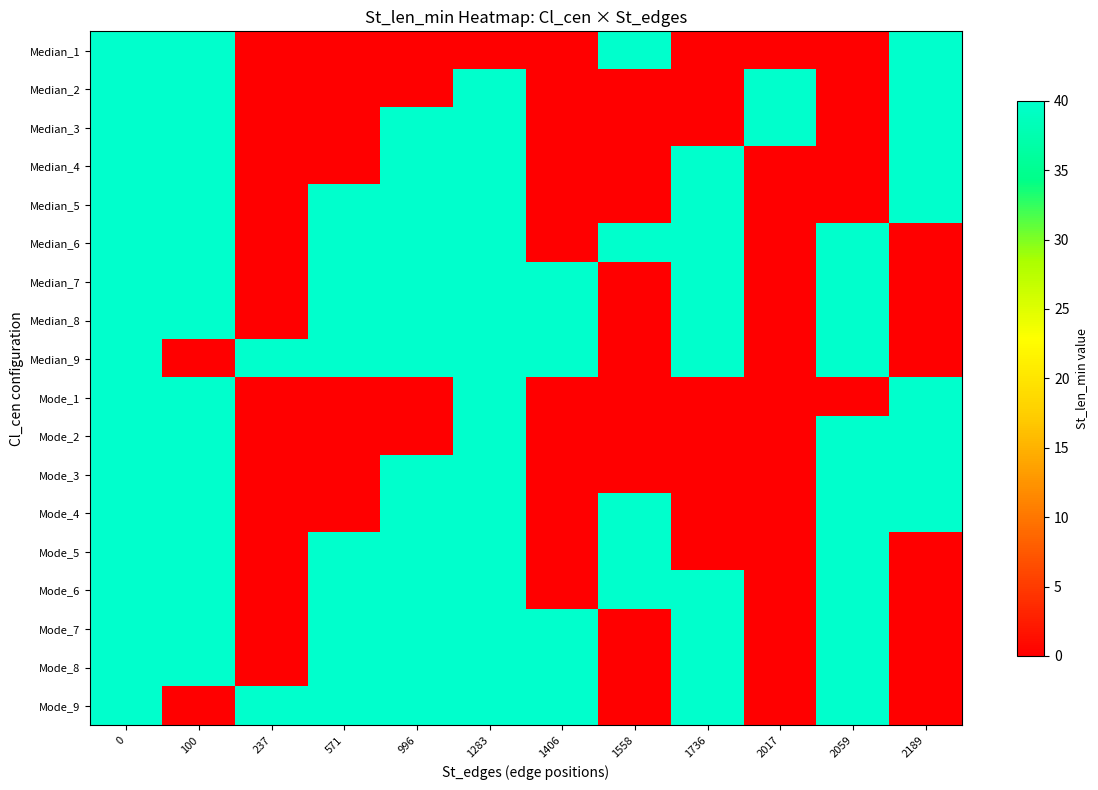

What is the difference between the highest and lowest values at 1283?

40